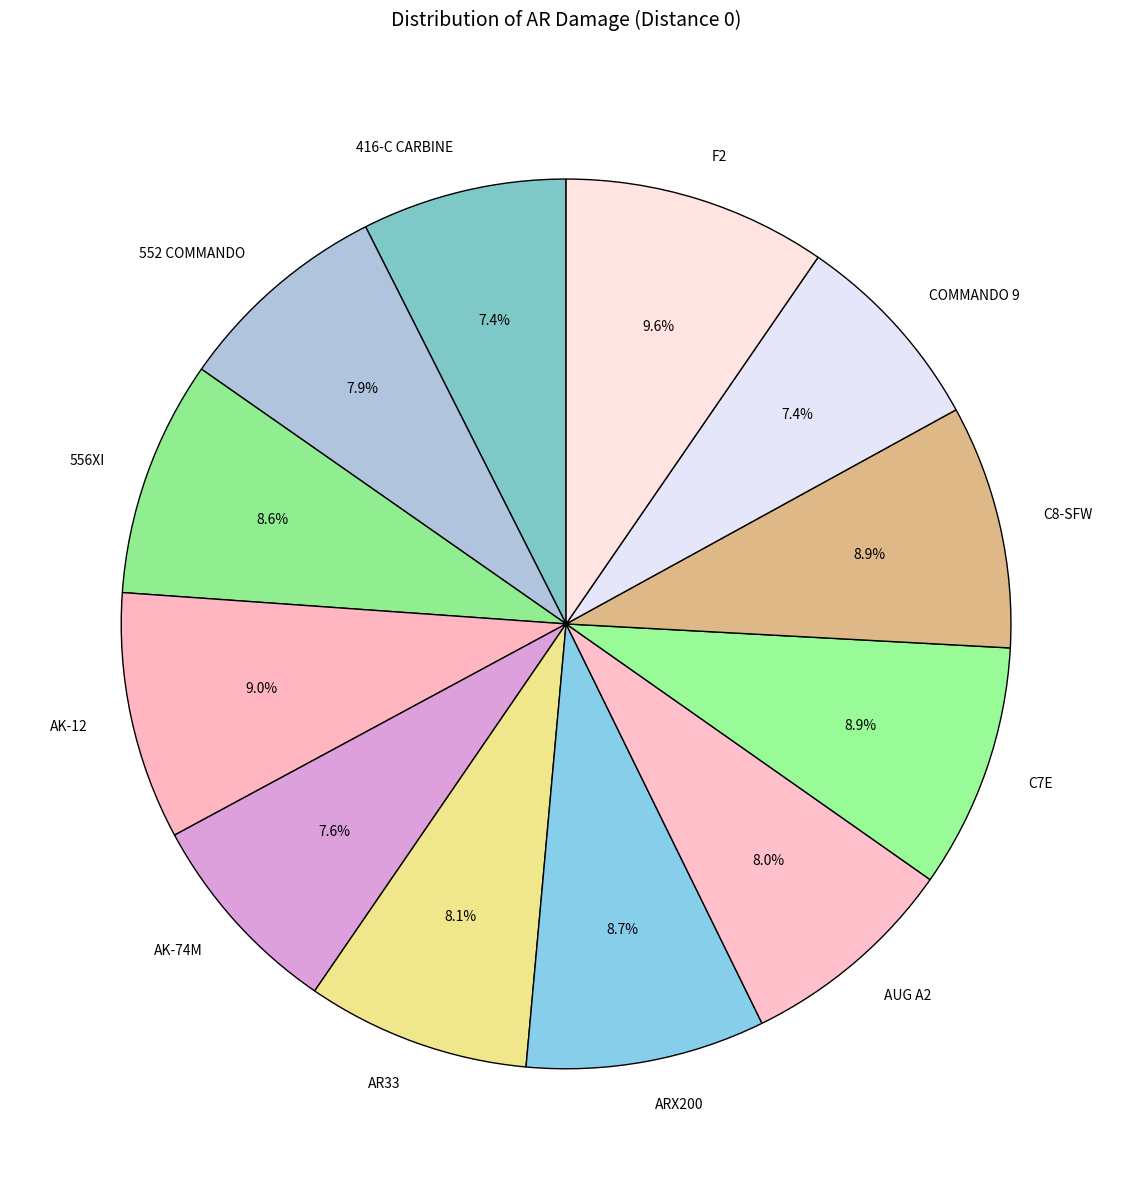

What is the ratio of the value at F2 to the value at AK-12?

1.1